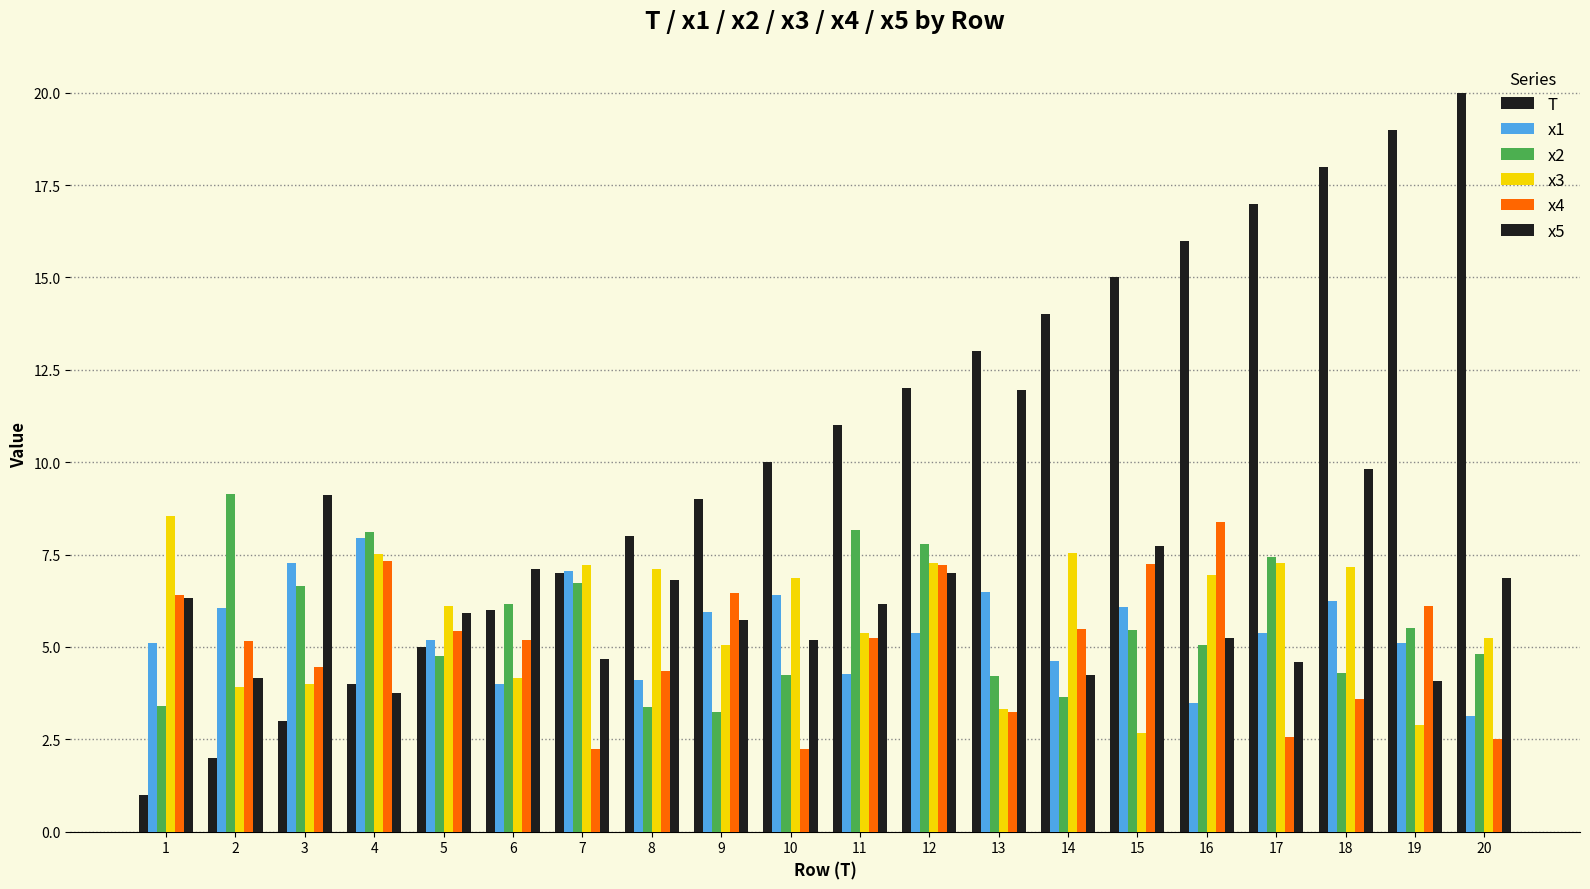

How many groups of bars are there?

20